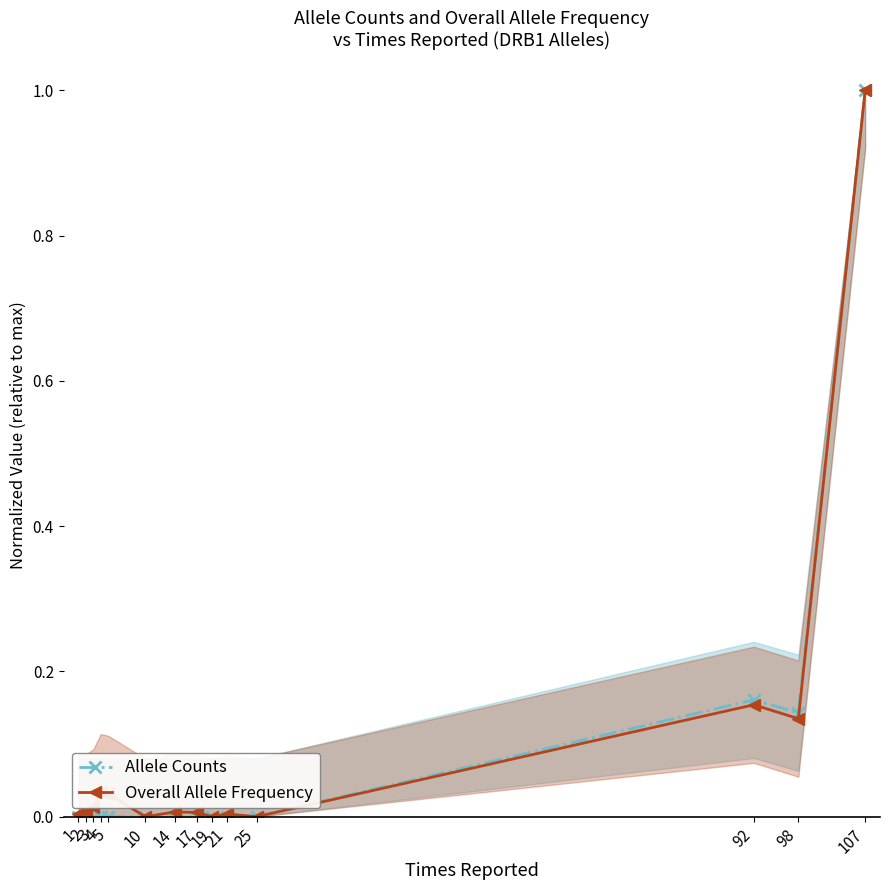

What is the average value of the Allele Counts series?

0.1